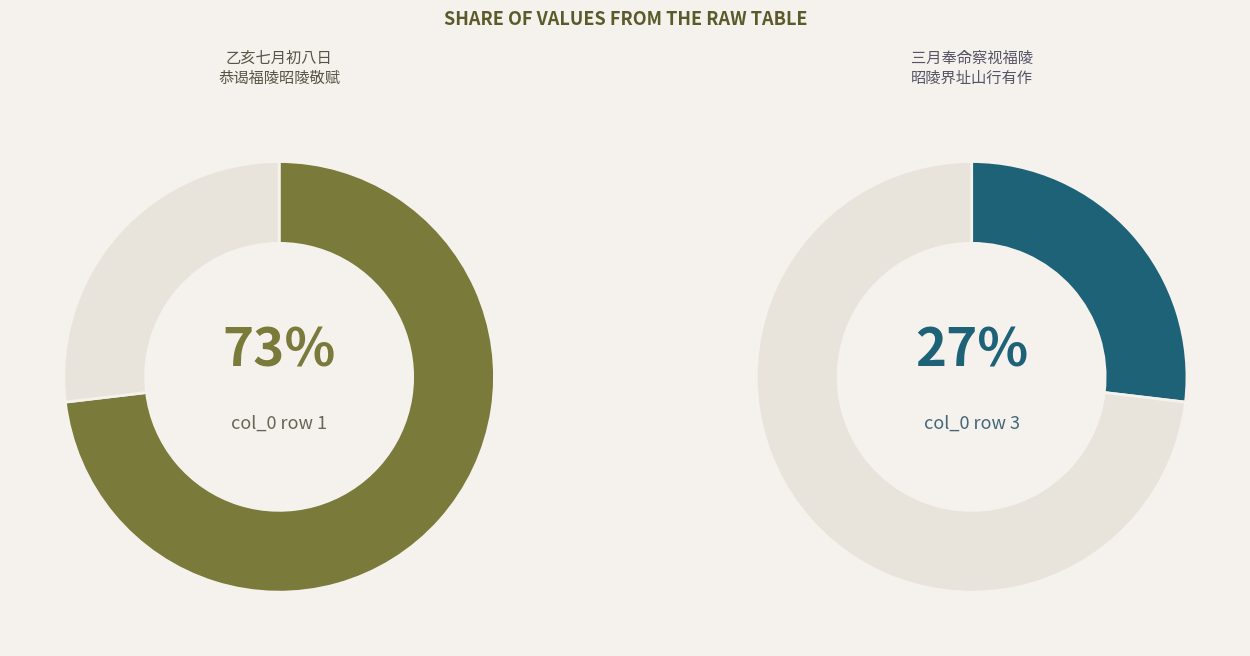

How many segments does this pie chart have?

2